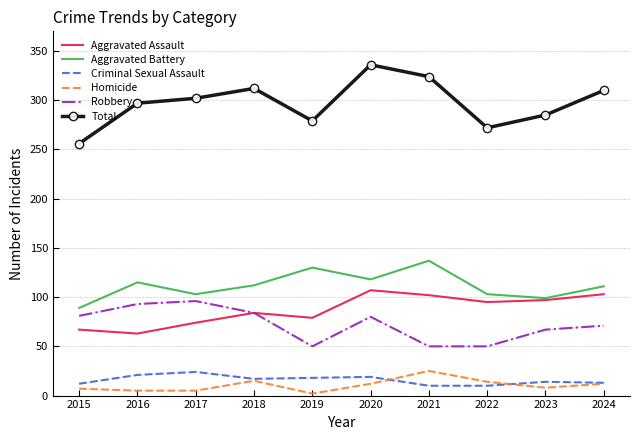

What is the highest value of the Homicide series?

25